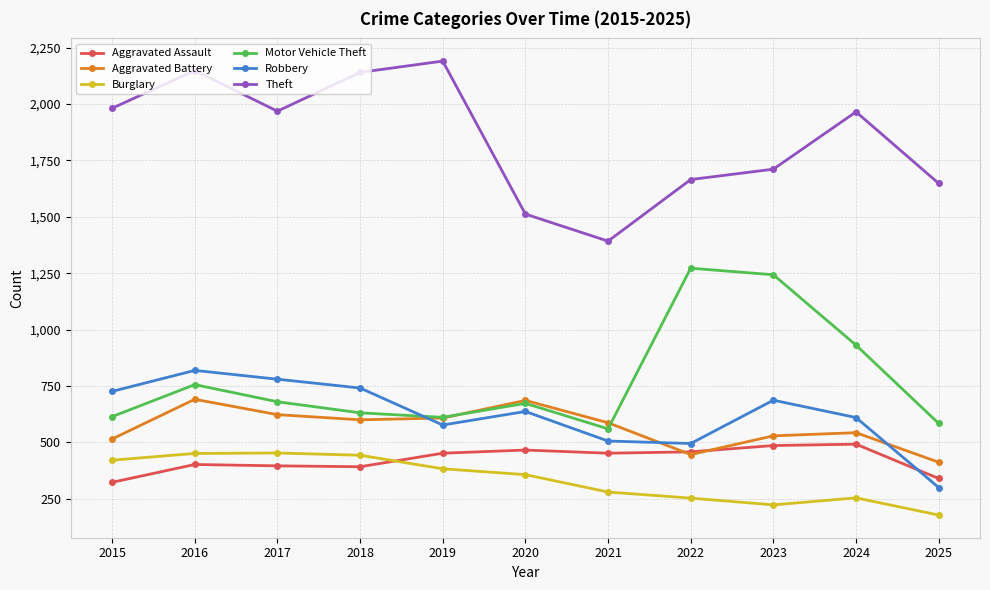

In Robbery, how many points are higher than both neighbors (excluding endpoints)?

3